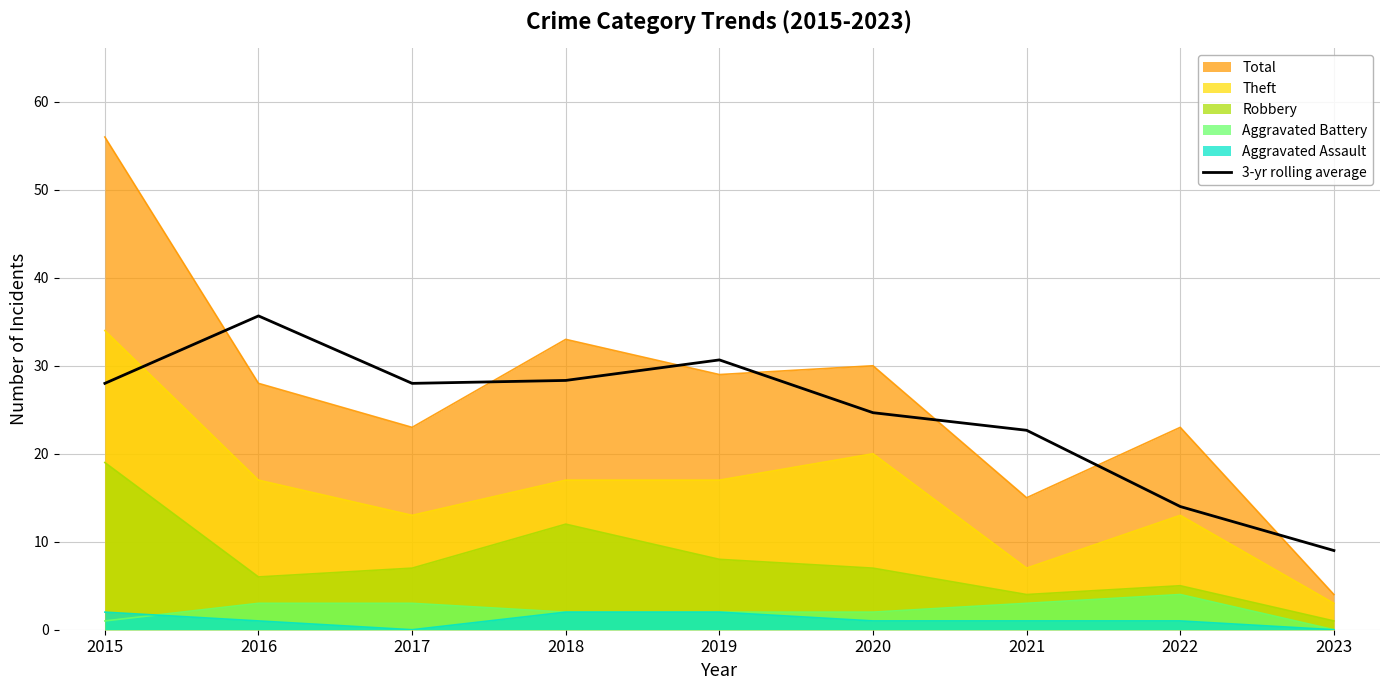

The value at 2023 is 9.0. True or false?

True